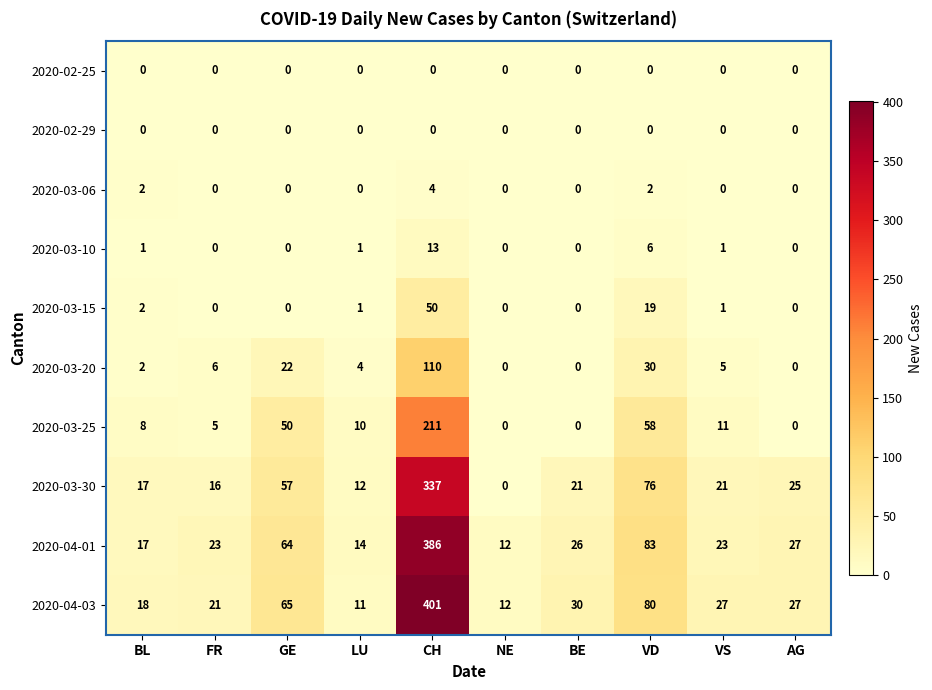

What is the maximum value shown in the chart?

401